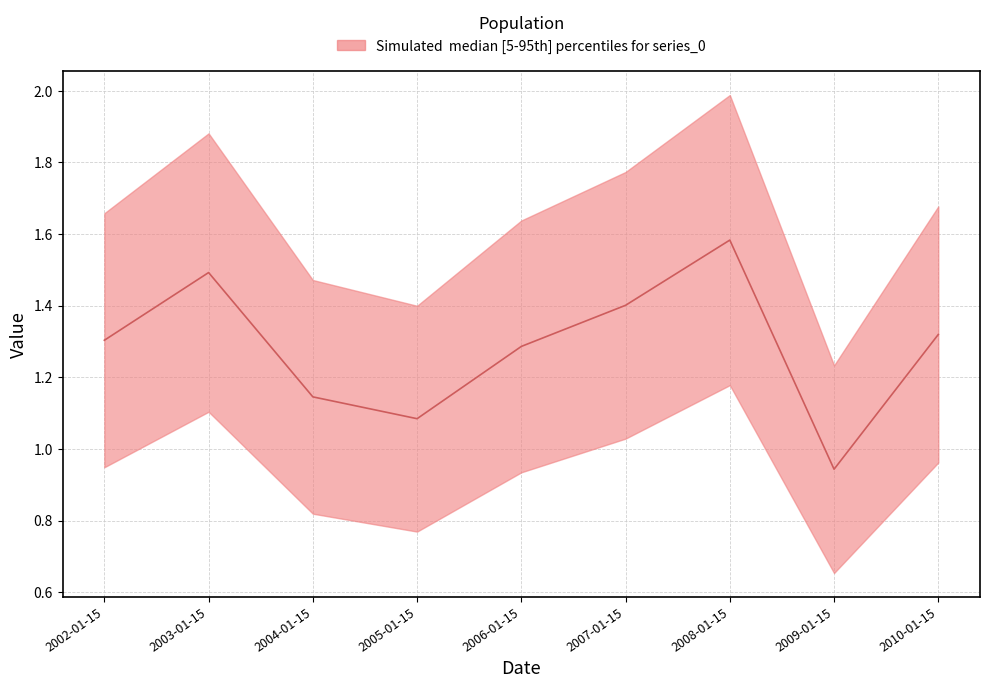

What is the average value?

1.3